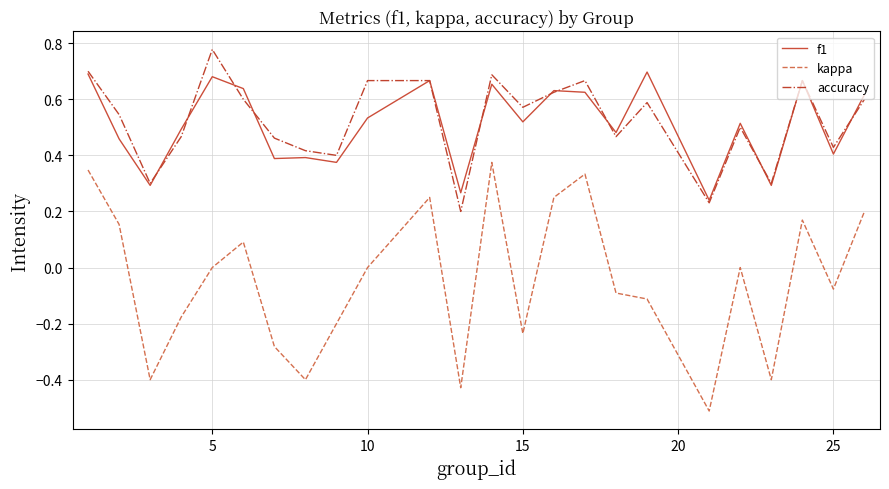

True or false: kappa and f1 cross at least once.

False